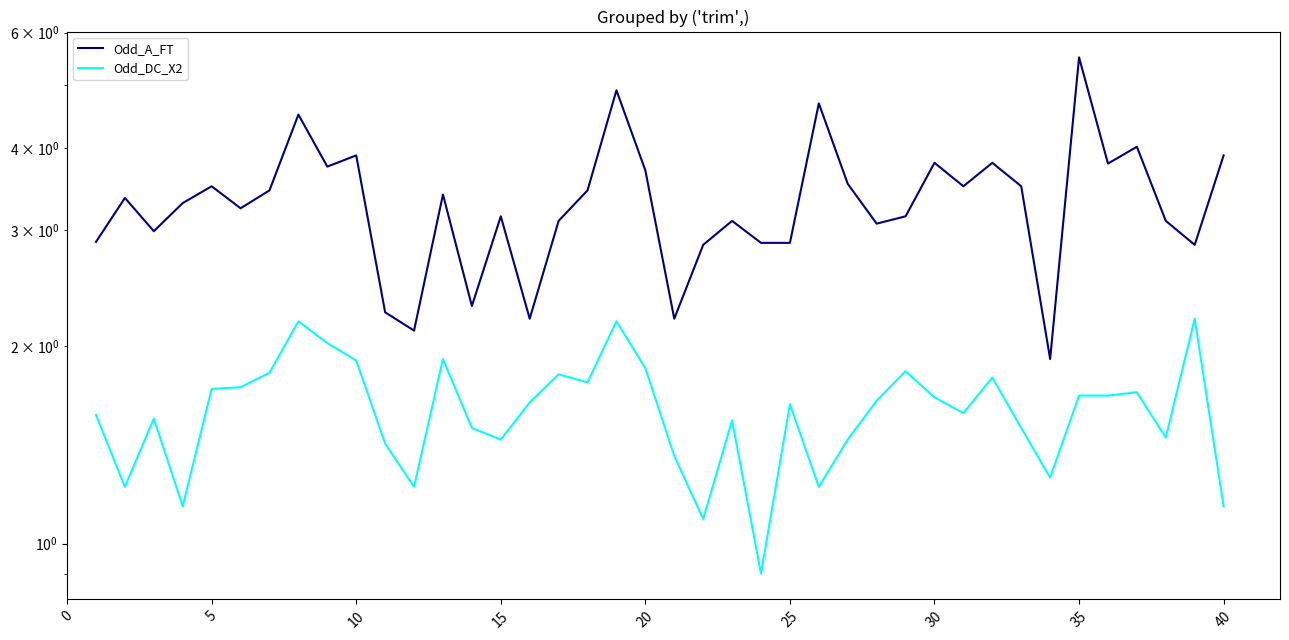

What is the difference between the highest and lowest values at 5?

1.8